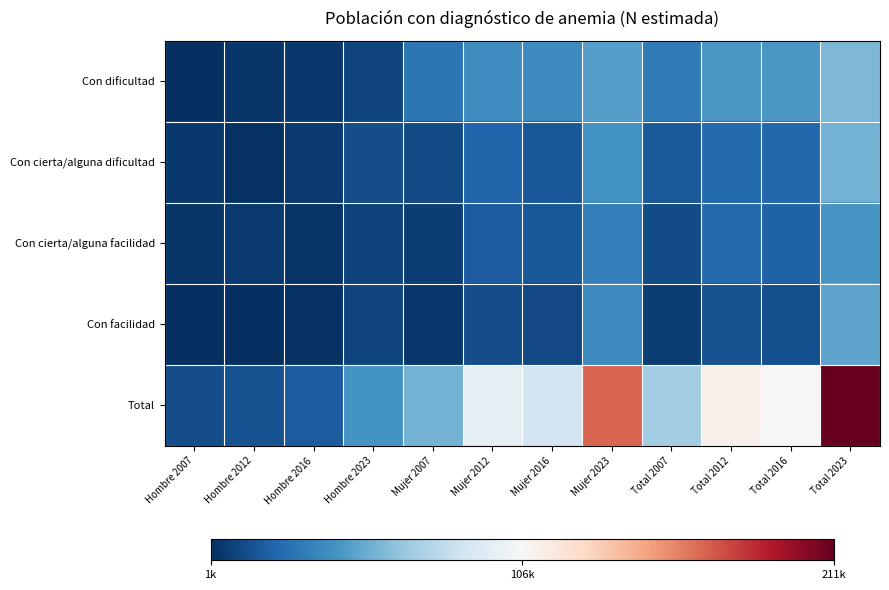

At which category is the sum across all series the highest?

Total 2023